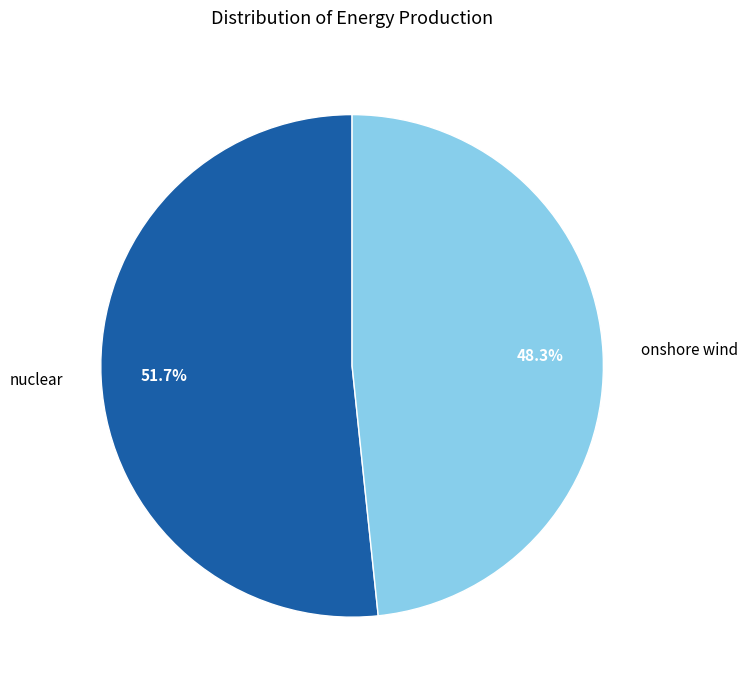

What is the majority slice?

nuclear